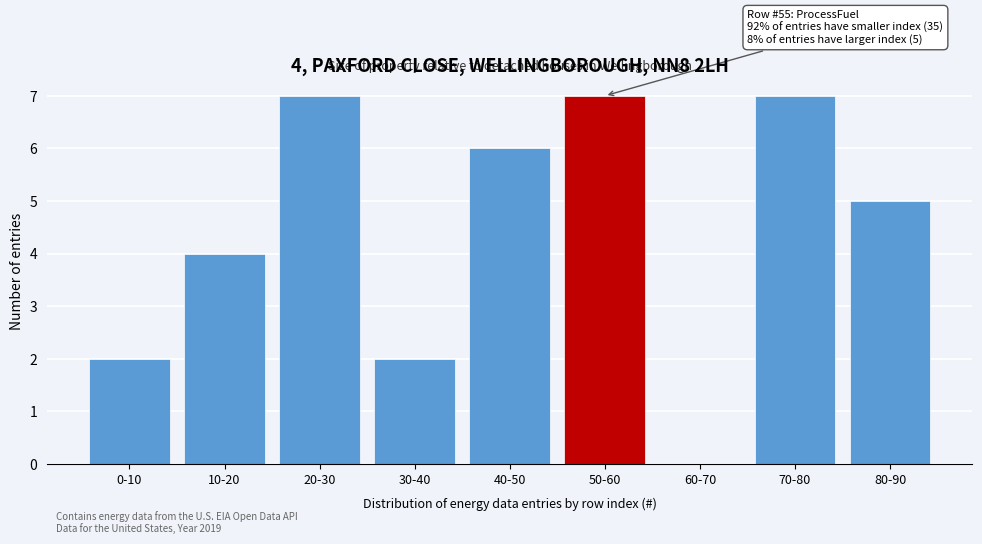

Reading left to right, extract all data points from this chart.

0-10=2	10-20=4	20-30=7	30-40=2	40-50=6	50-60=7	60-70=0	70-80=7	80-90=5